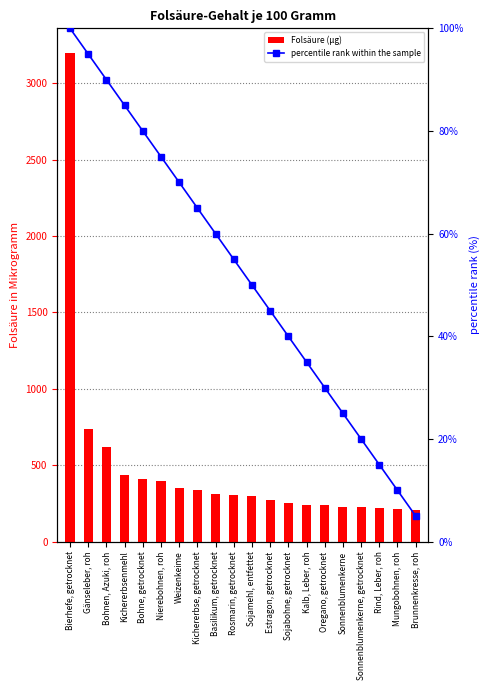

How many groups of bars are there?

20